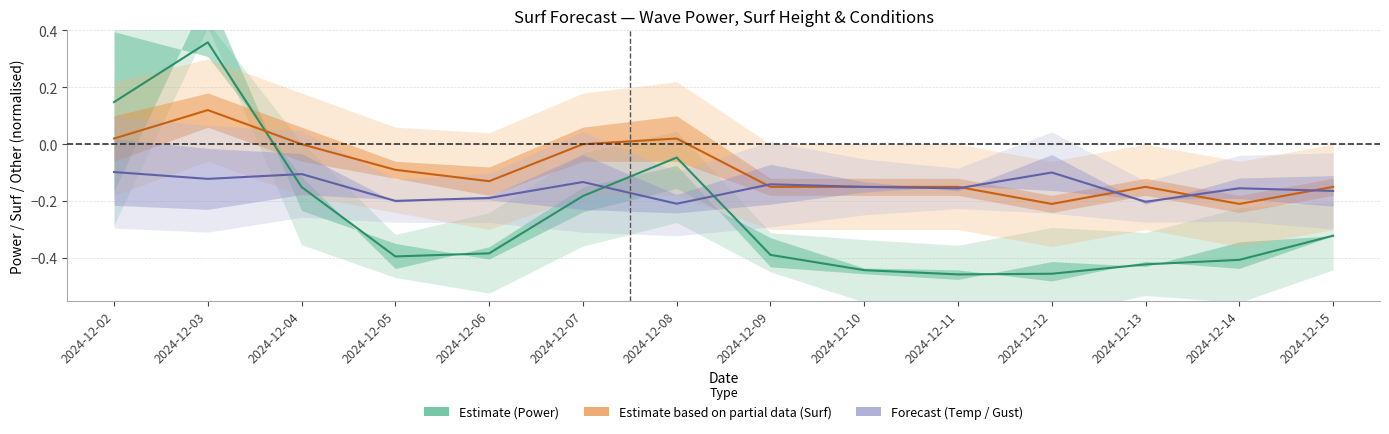

Which series has the largest total across all categories?

Estimate based on partial data